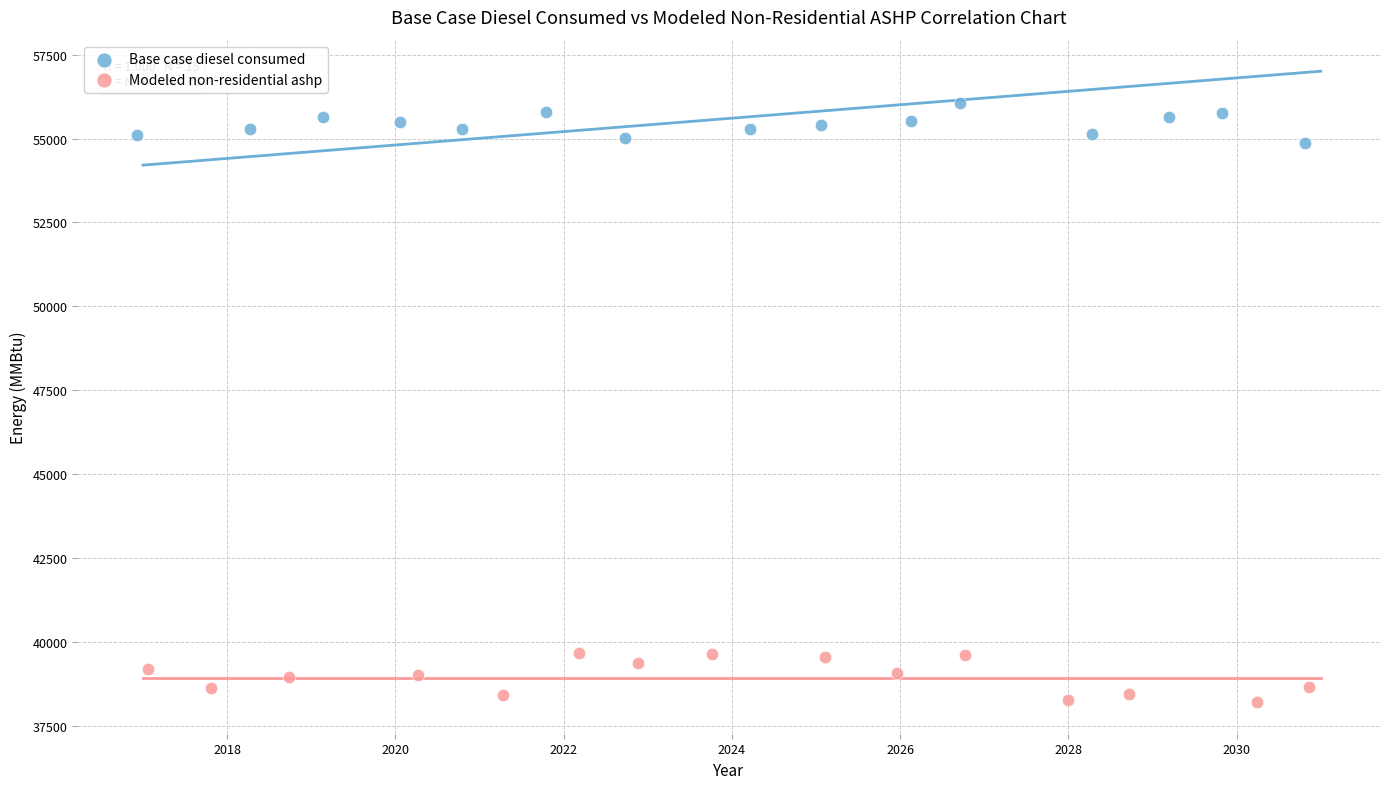

Which series reaches the minimum Y coordinate?

Modeled non-residential ashp